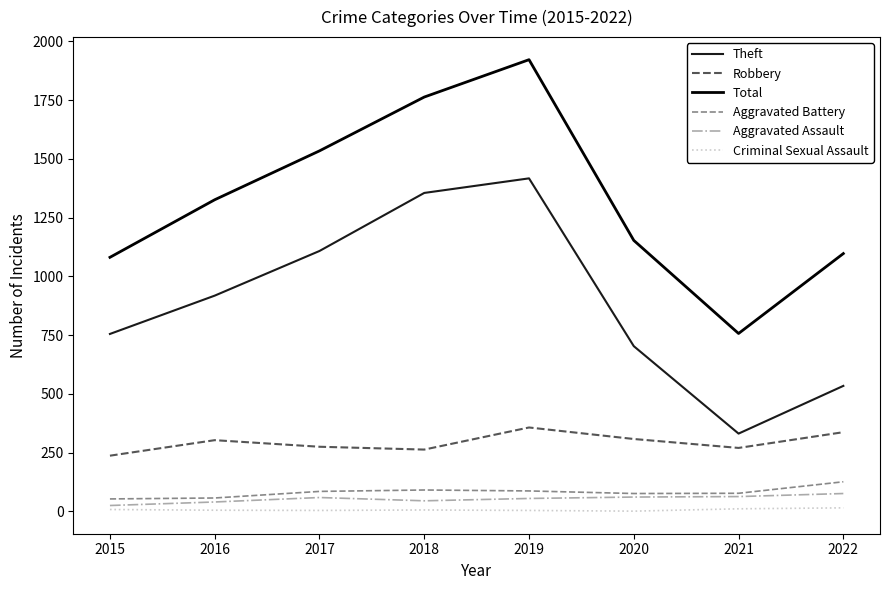

Between 2018 and 2020, which series saw the biggest shift?

Theft